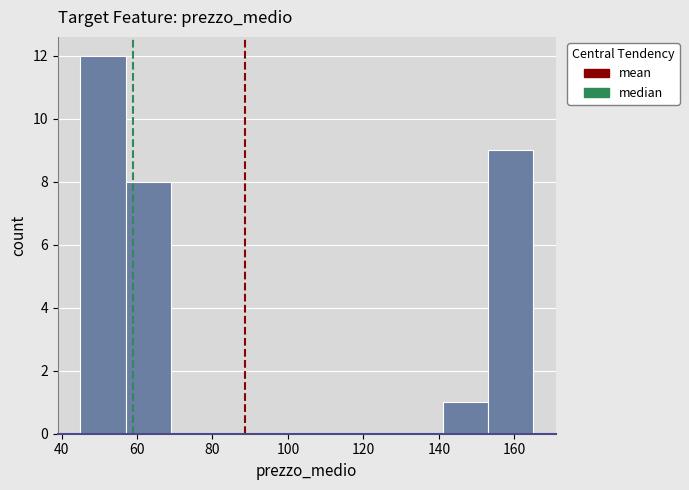

Reading left to right, transcribe this chart: for each bar, give the range it covers on the x-axis and its height. Neither the bar edges nor the heights are printed on the chart, so give them approximately, as read against the axes.

45 to 57: 12
57 to 69: 8
69 to 81: 0
81 to 93: 0
93 to 105: 0
105 to 117: 0
117 to 129: 0
129 to 141: 0
141 to 153: 1
153 to 165: 9